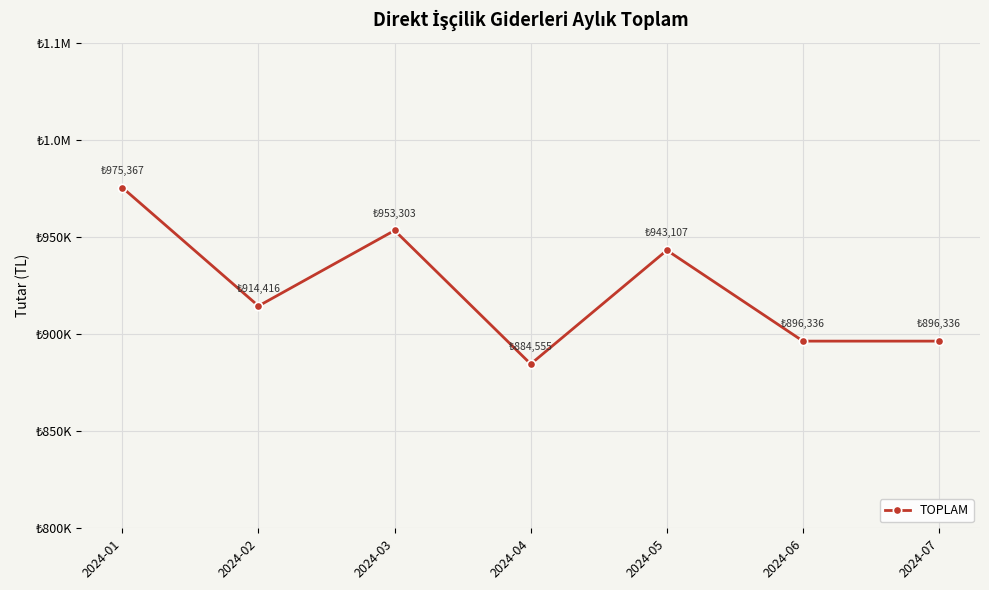

Is this an area chart (filled region under the line)?

No